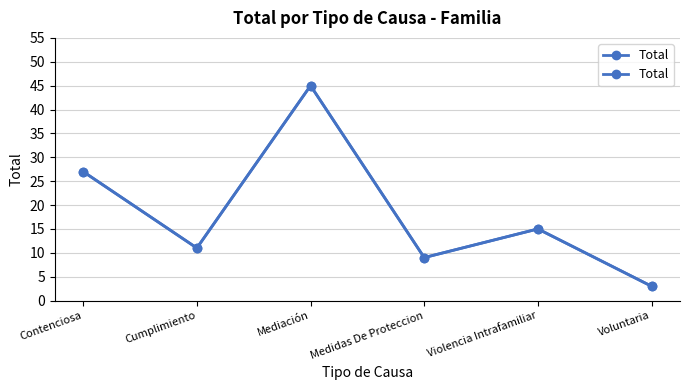

Rank the categories by value from lowest to highest.

Voluntaria, Medidas De Proteccion, Cumplimiento, Violencia Intrafamiliar, Contenciosa, Mediación